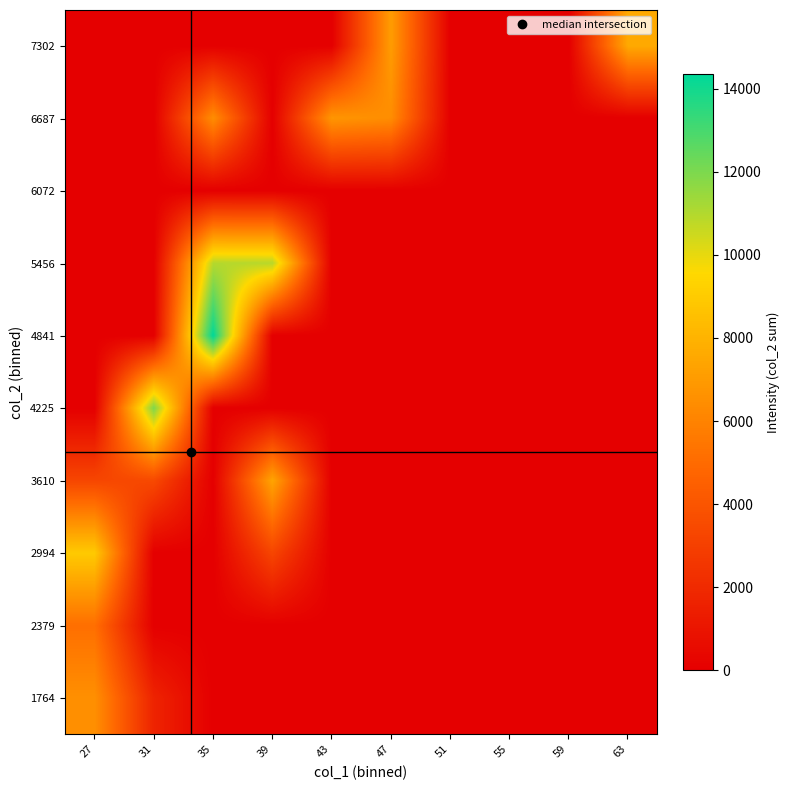

At which category is the sum across all series the highest?

35